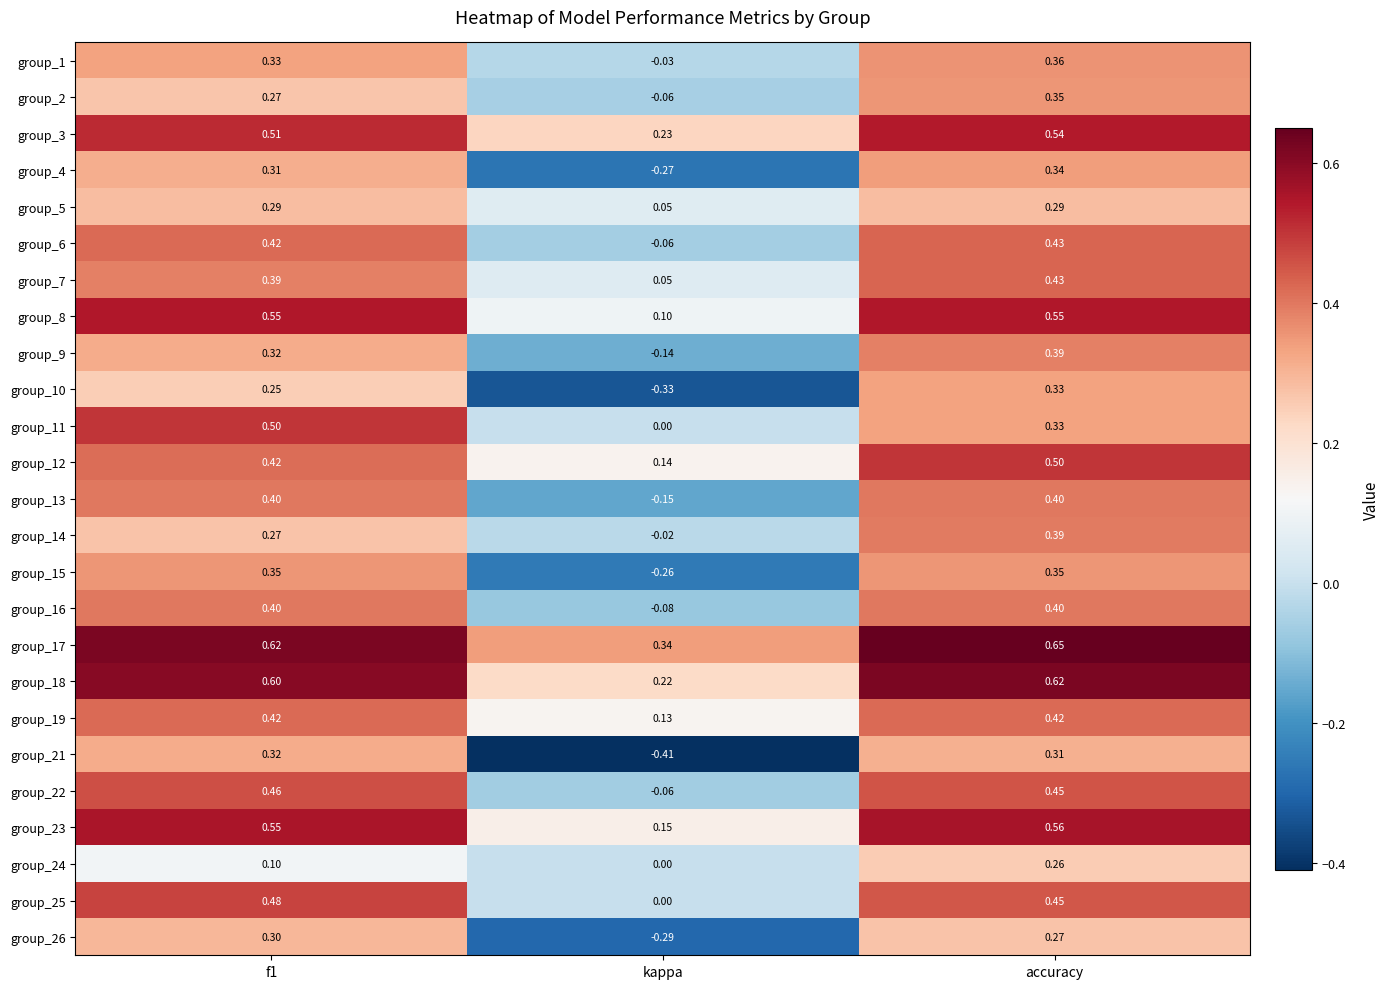

Count the number of data series in this chart.

25